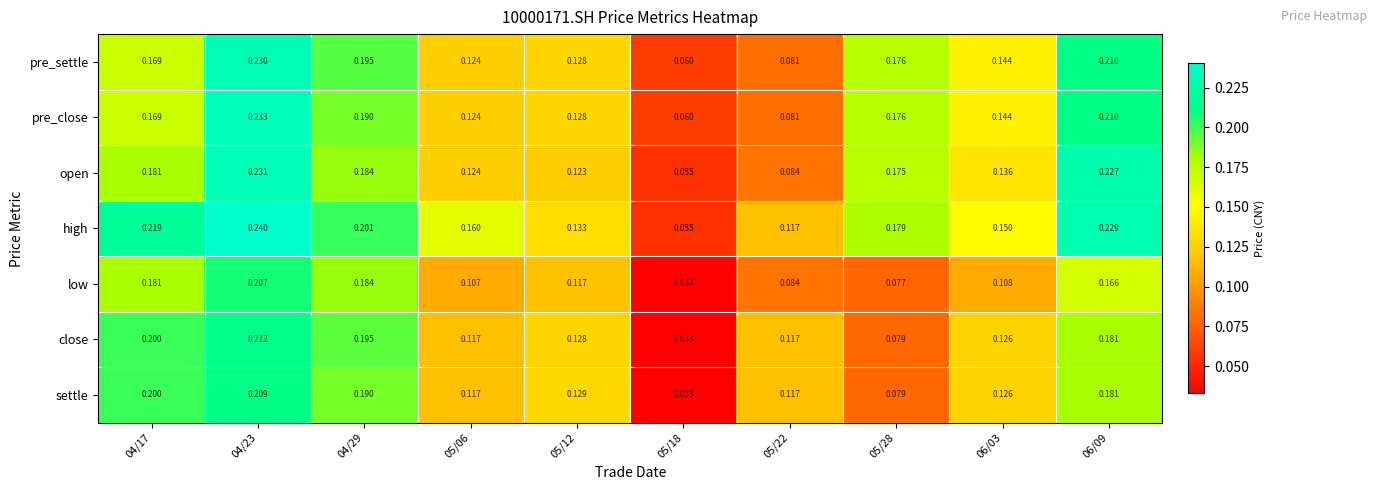

Is the value of close at 05/12 greater than the value of low at 05/18?

Yes